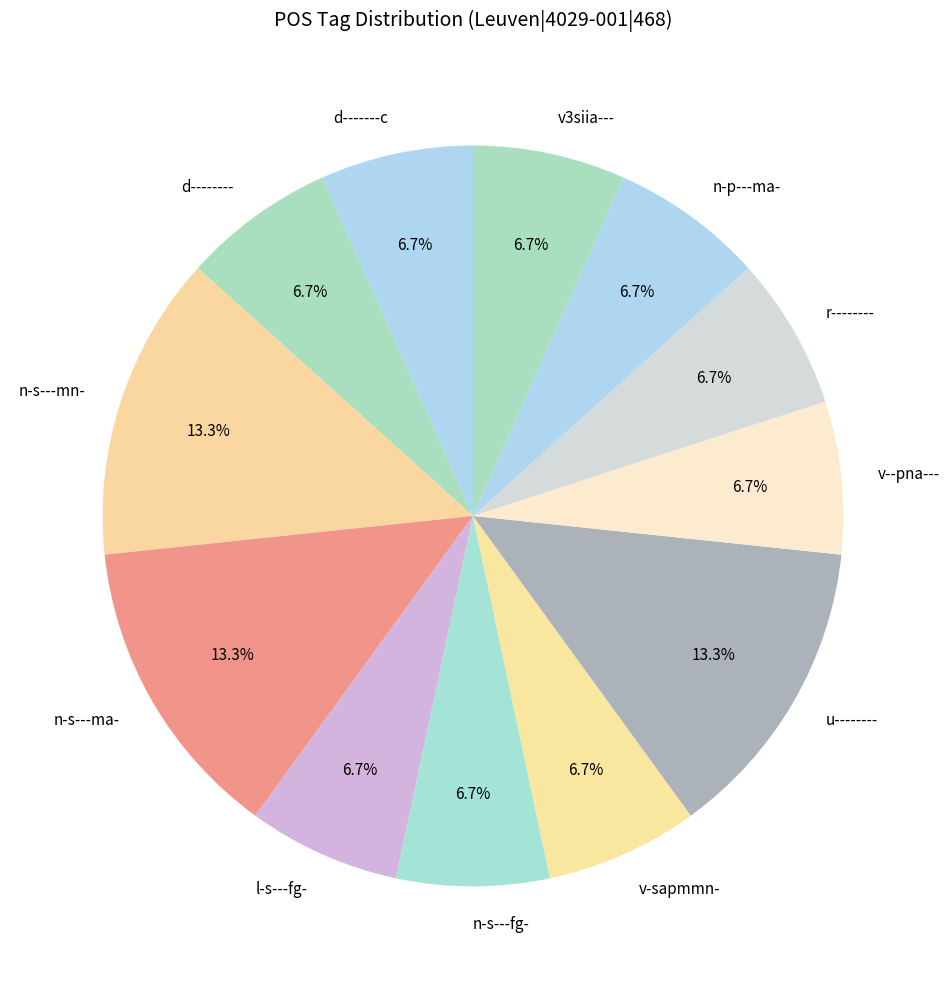

Count the number of slices in the pie.

12